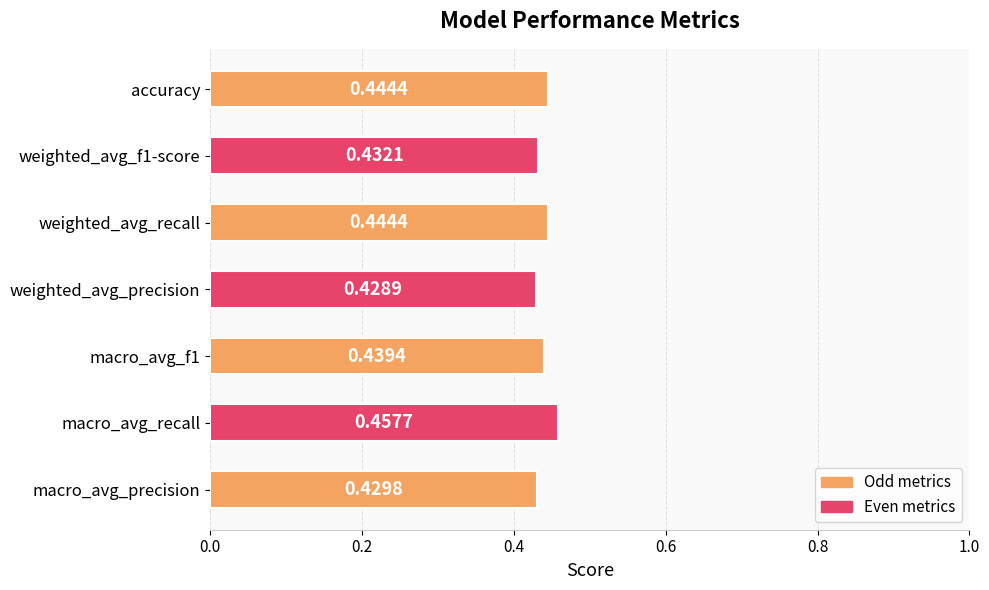

What is the sum of all values?

3.1